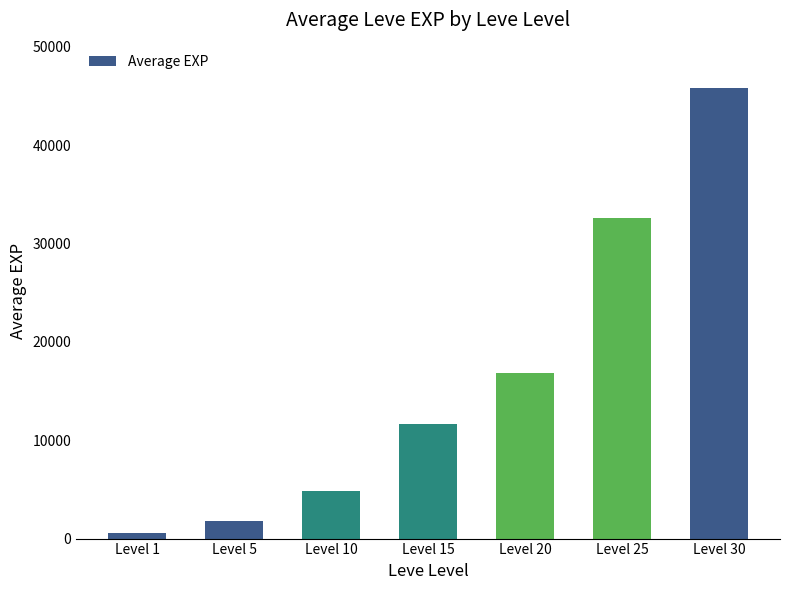

What is the maximum value shown in the chart?

45823